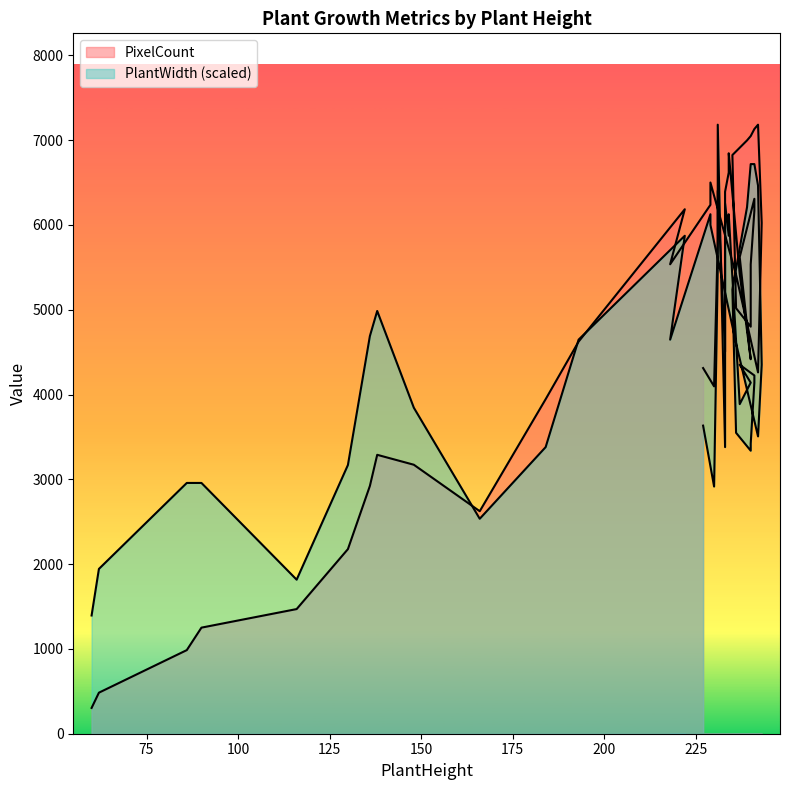

What is the total value across all series at 234?

12970.8